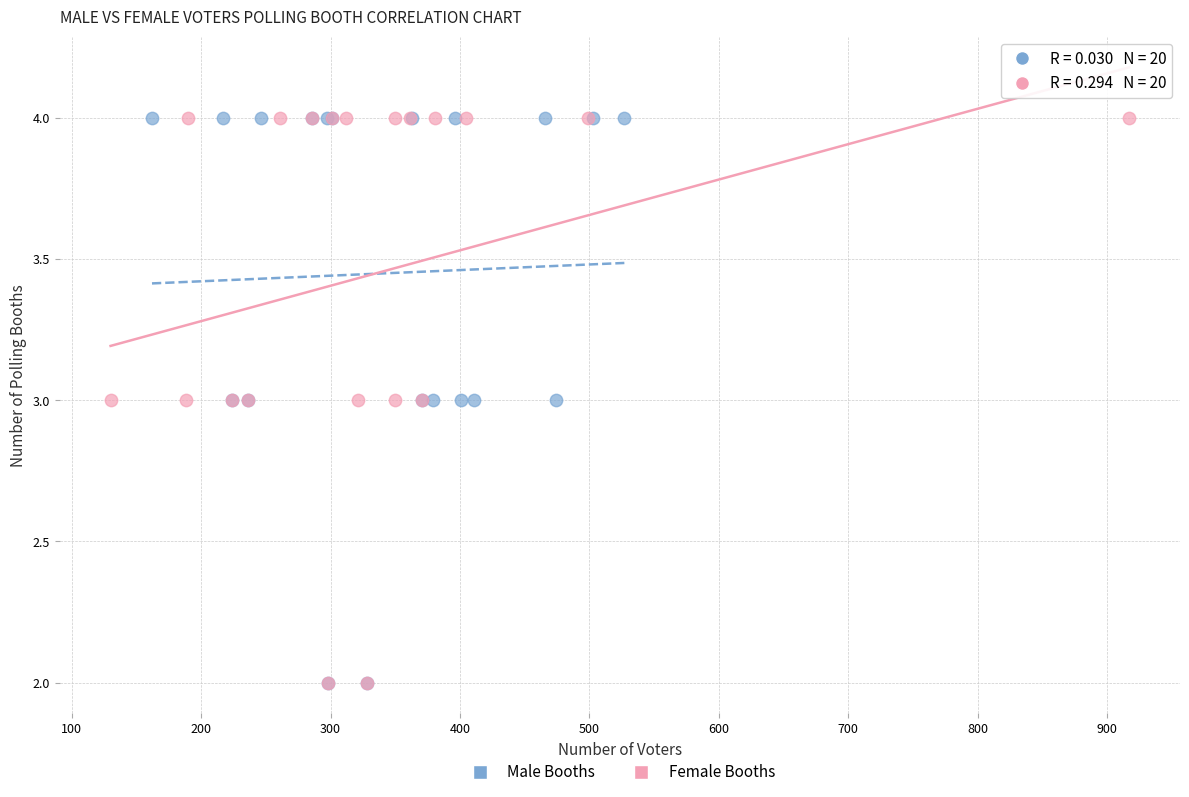

What are all the series names shown in the legend?

Male Booths, Female Booths